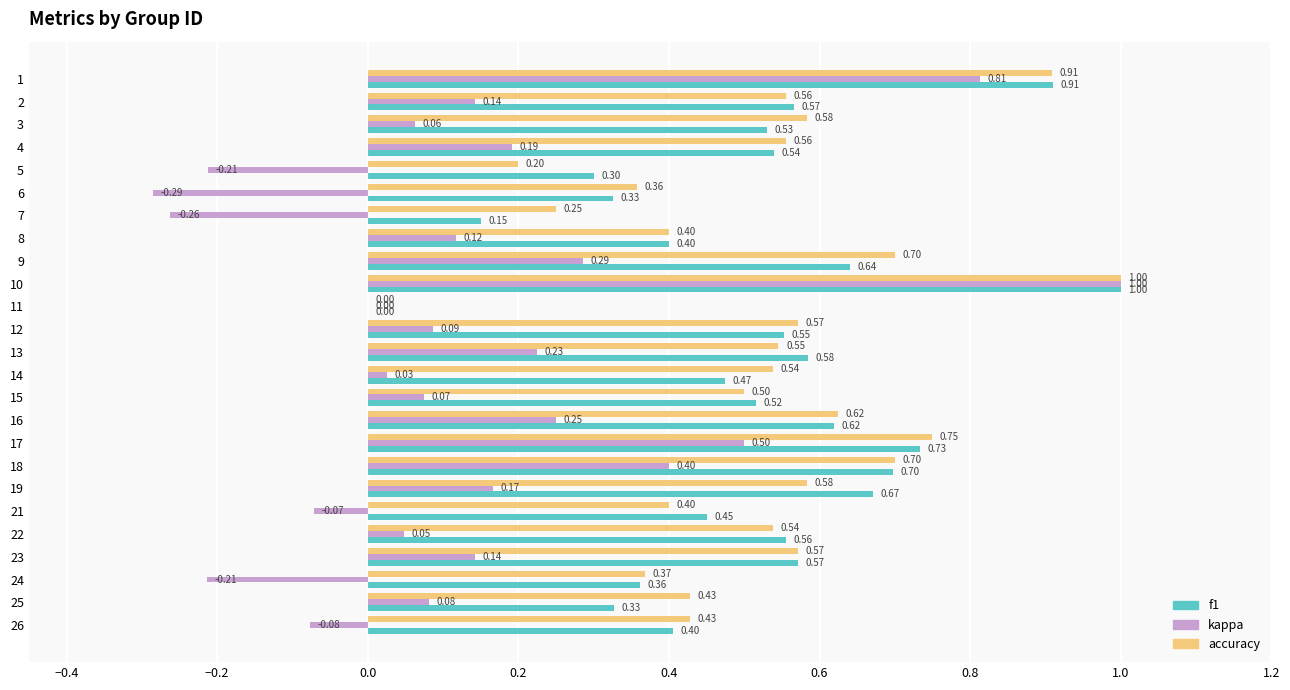

Between 15 and 25, which series saw the biggest shift?

f1